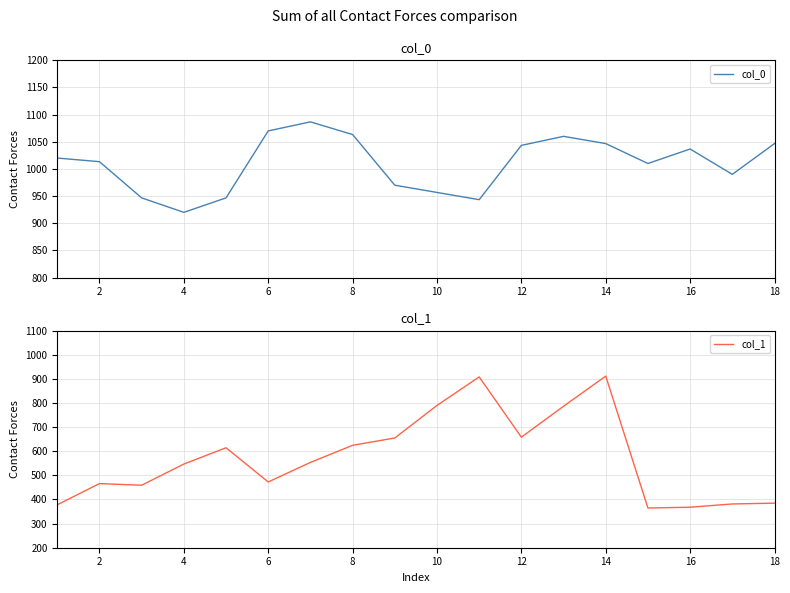

Which series has the largest total across all categories?

col_0